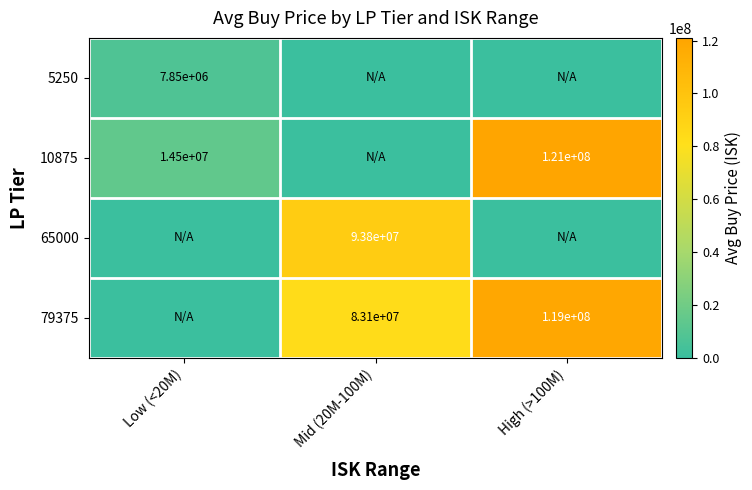

At which category is the sum across all series the highest?

High (>100M)